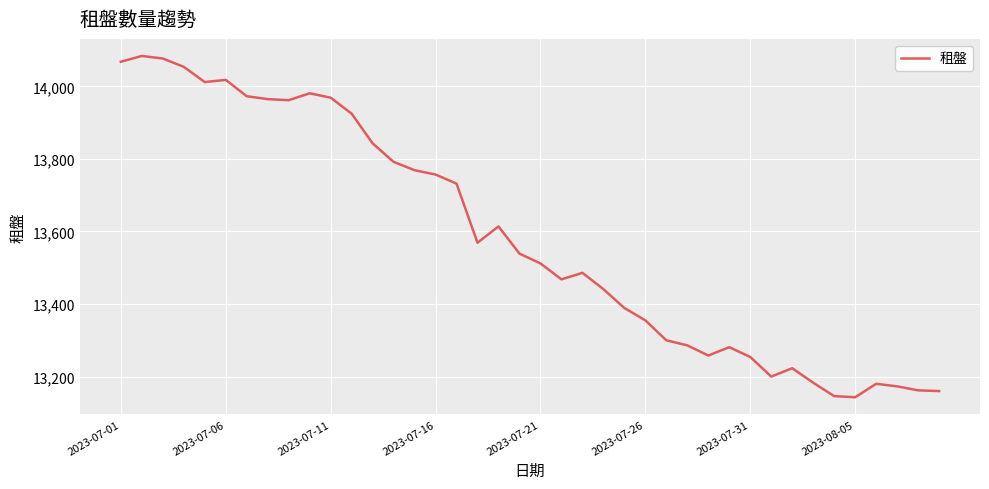

What is the minimum value shown in the chart?

13143